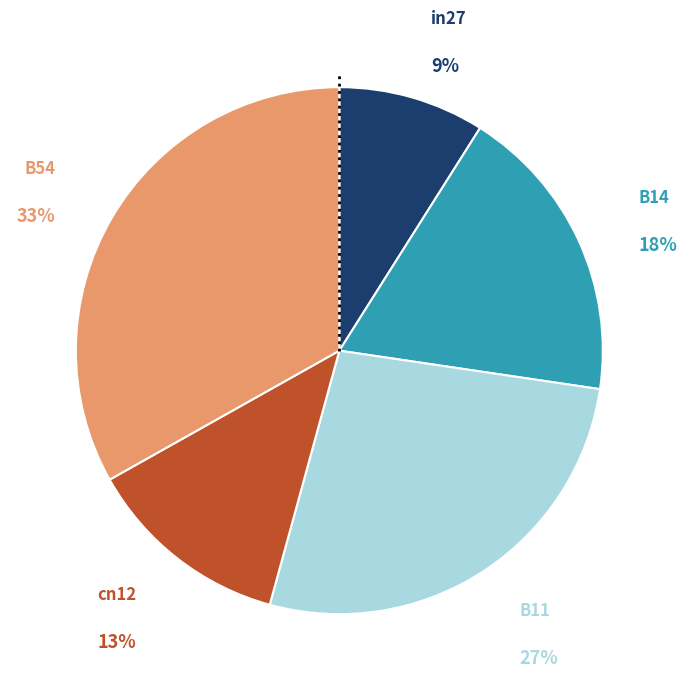

Count the number of slices in the pie.

5